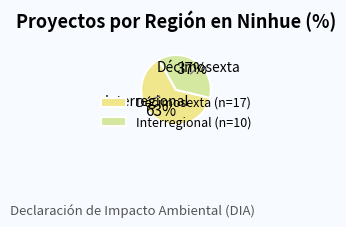

What is the total percentage of Interregional and Décimosexta?

100.0%